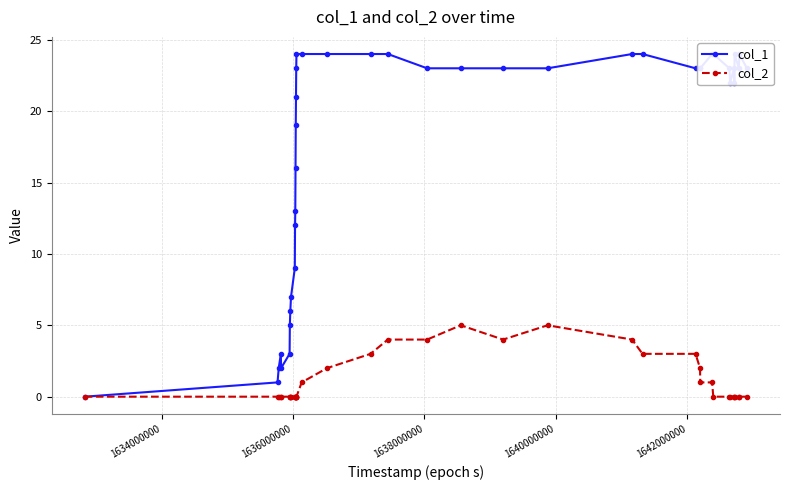

True or false: col_2 has more than 0 interior local peaks.

True